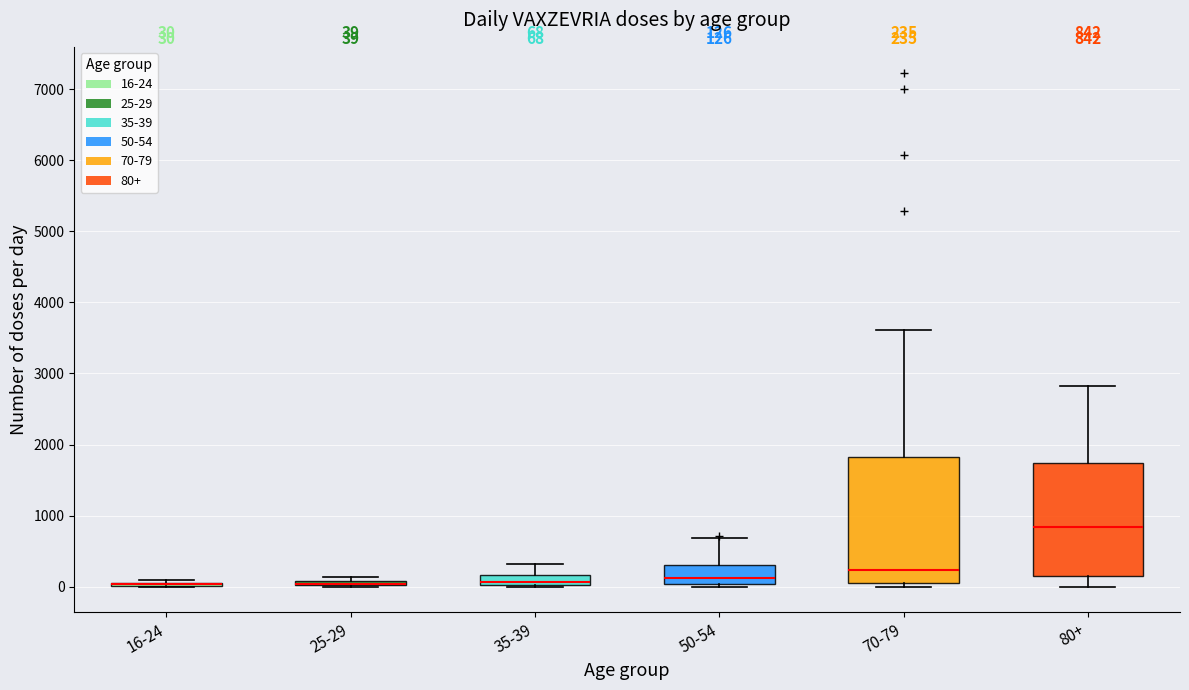

Which box is the tallest, from its lower edge to its upper edge?

70-79